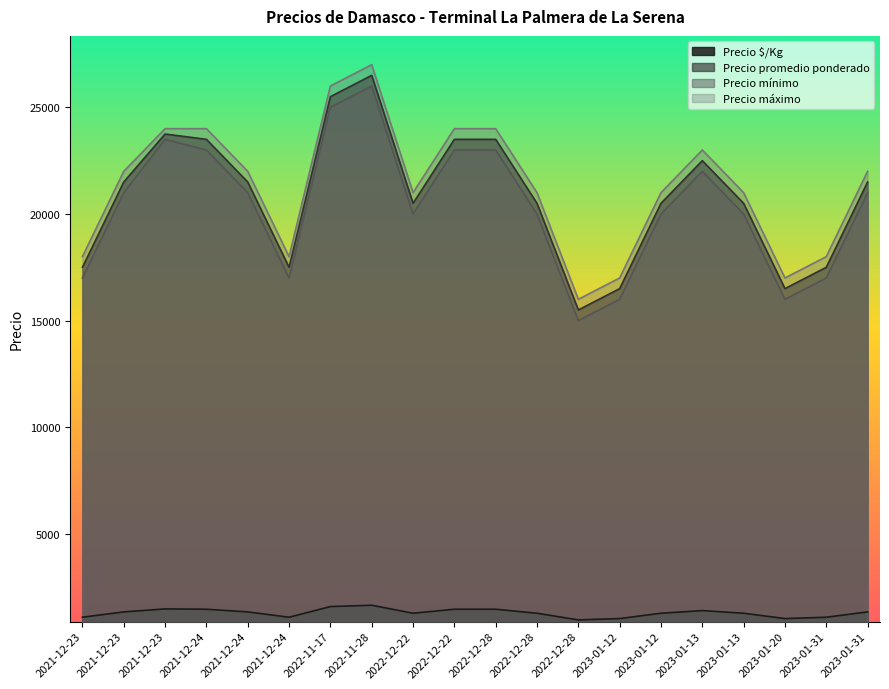

What is the average value of the Precio promedio ponderado series?

20812